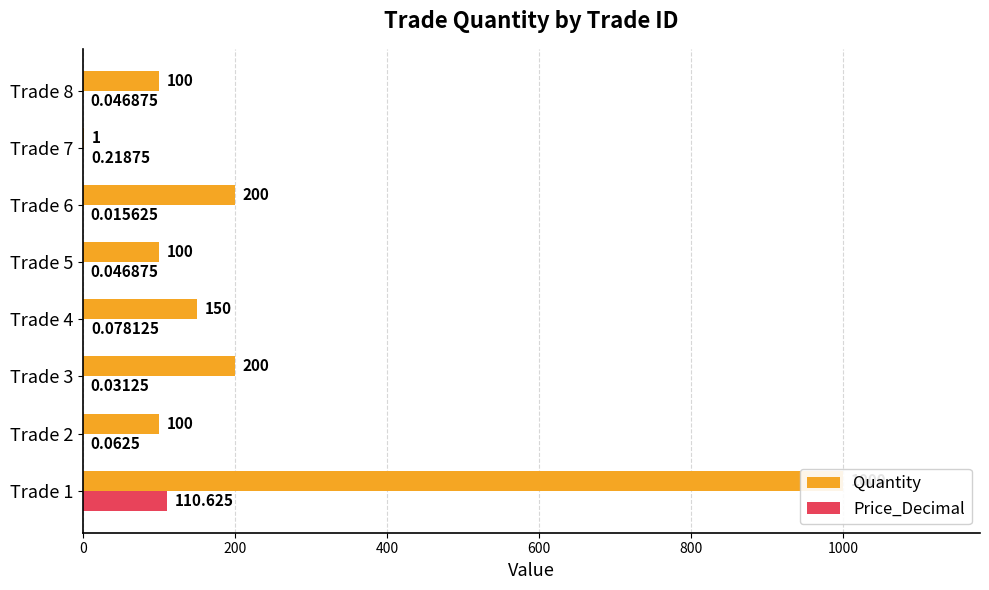

Reading right to left, list all the values displayed in this chart.

Quantity: 100.0	1.0	200.0	100.0	150.0	200.0	100.0	1000.0
Price_Decimal: 0.0	0.2	0.0	0.0	0.1	0.0	0.1	110.6